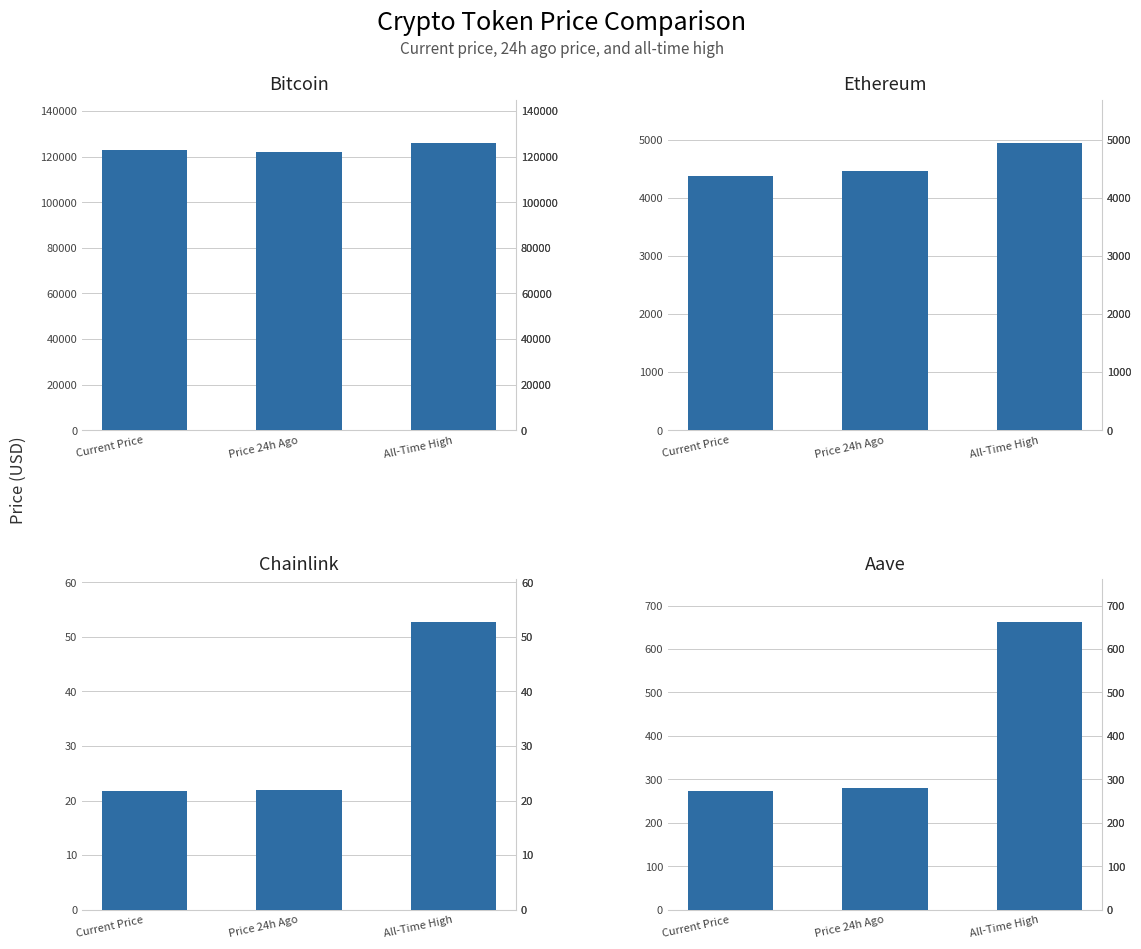

Rank the series at Price 24h Ago from lowest to highest value.

Chainlink, Aave, Ethereum, Bitcoin